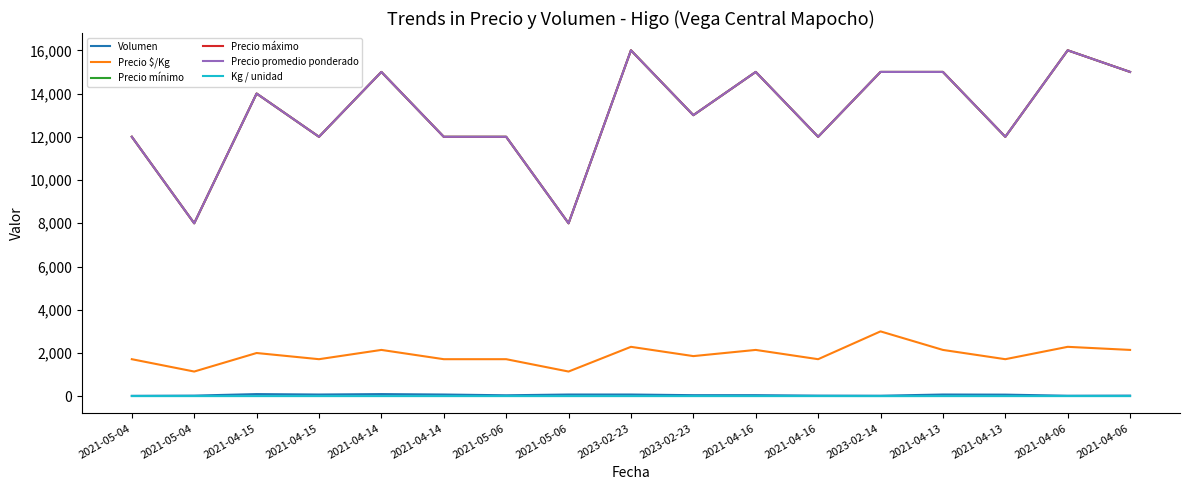

Is this an area chart (filled region under the line)?

No